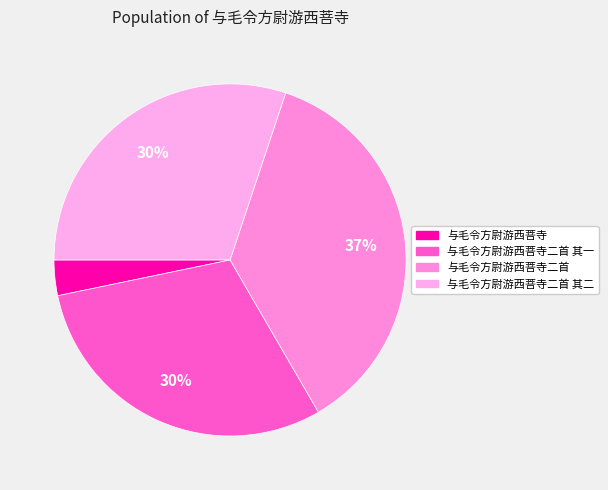

What is the smallest slice in the pie chart?

与毛令方尉游西菩寺